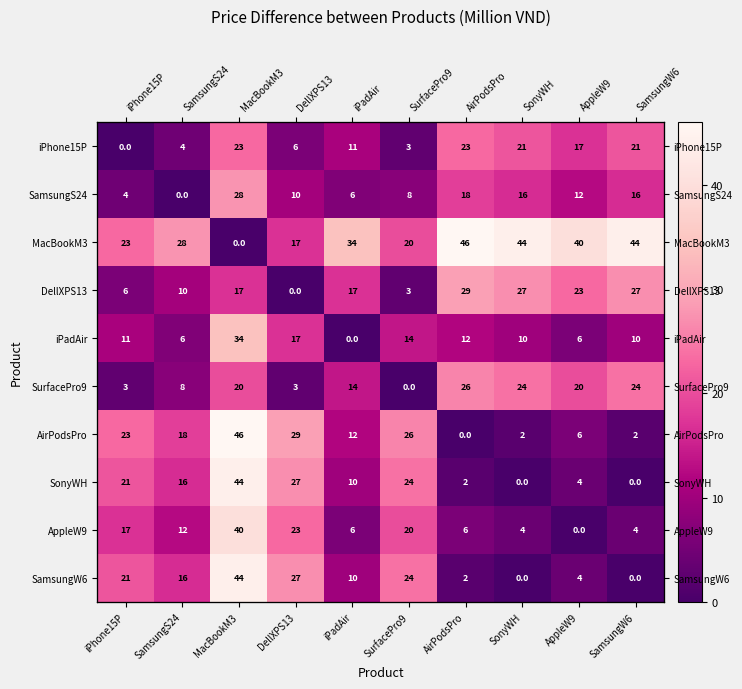

What is the difference between the second highest and minimum values in the DellXPS13 series?

27.0